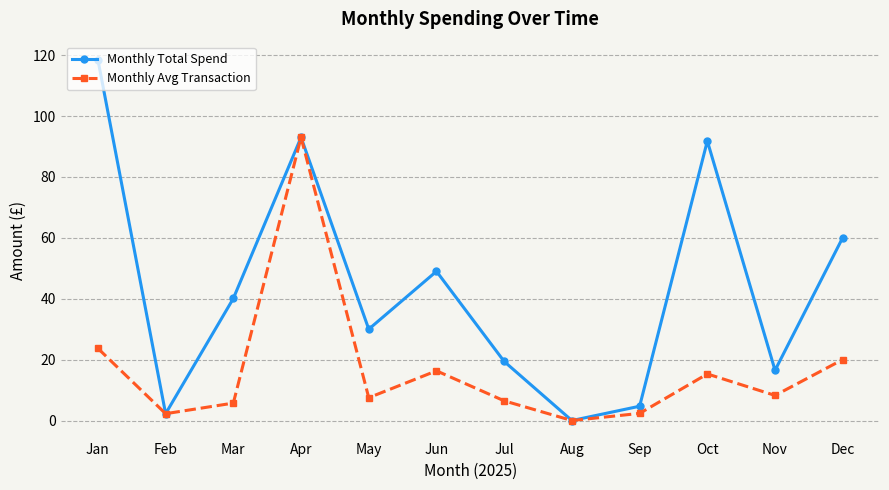

The value of Monthly Total Spend at Nov is 9.7. True or false?

False